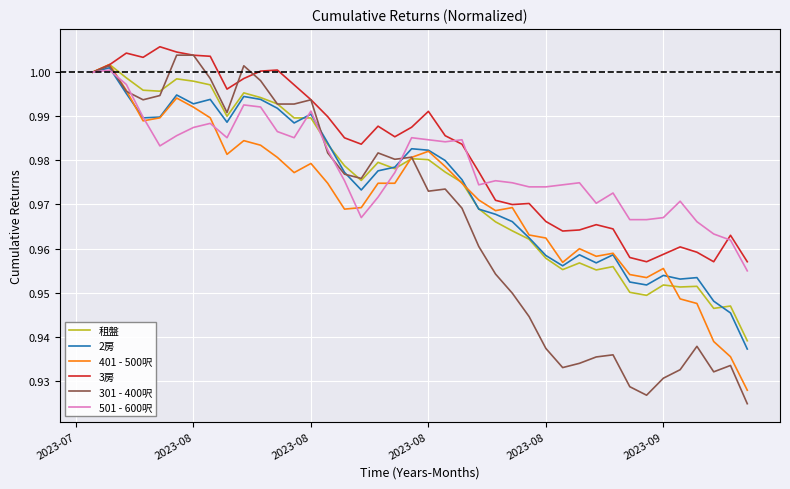

How many lines are shown in the chart?

6